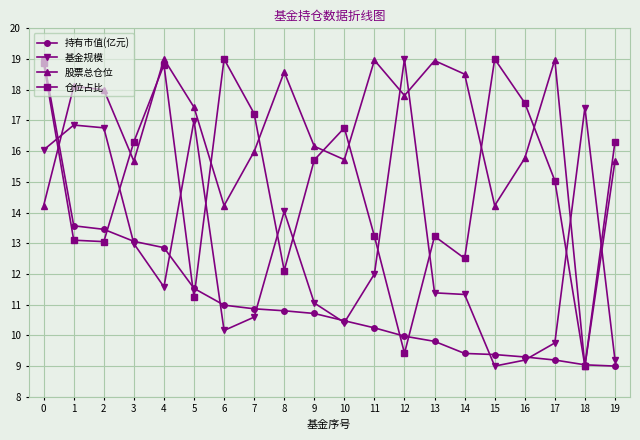

Which series ends up on top after the final intersection of 基金规模 and 仓位占比?

仓位占比